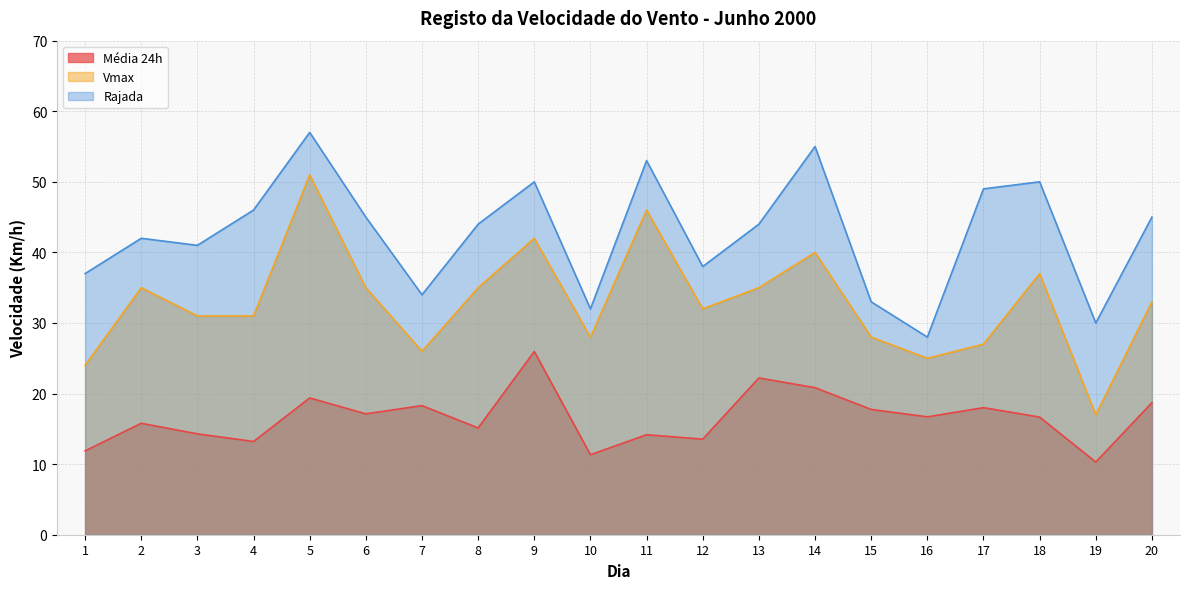

What is the value of the Vmax point at the 4th from the left?

31.0